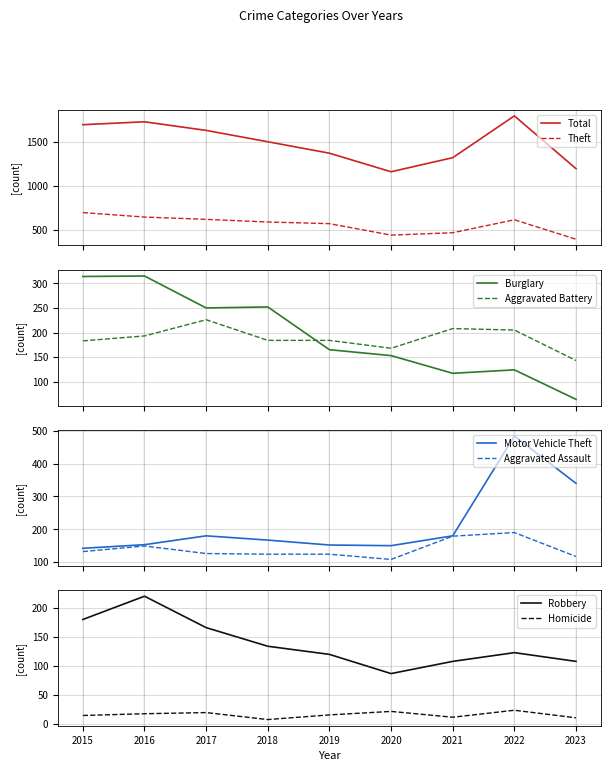

True or false: Total and Burglary intersect in this chart.

False